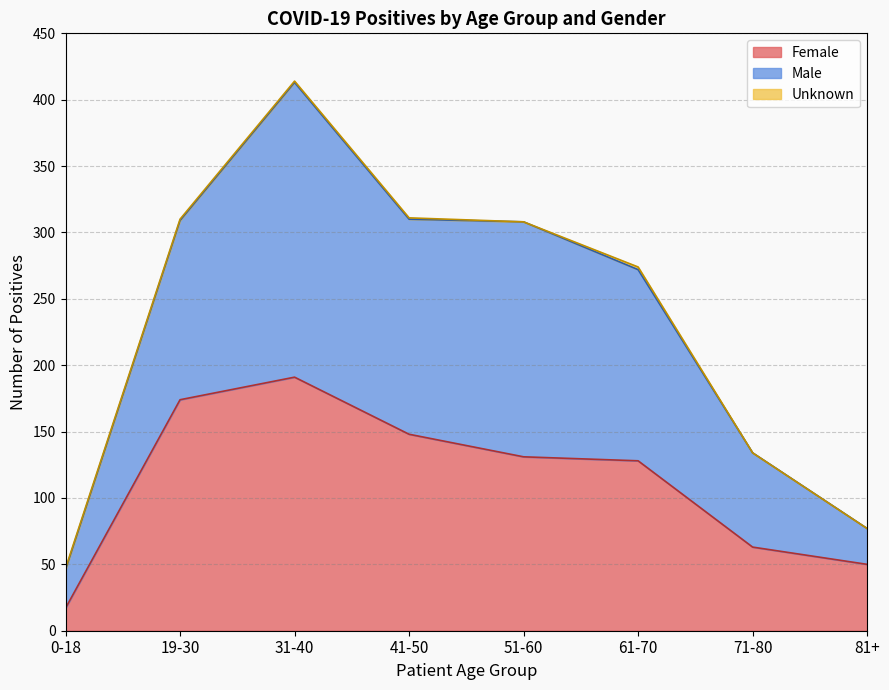

At which category does Male reach its first local peak?

31-40